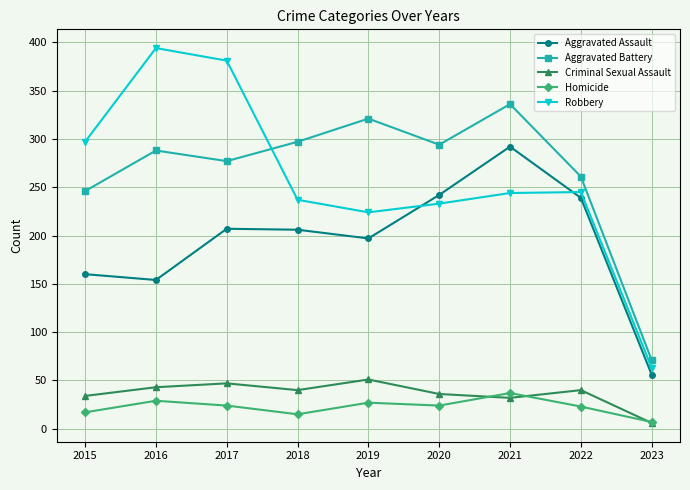

What value does the Aggravated Assault series have at 2022, to the nearest 10?

240